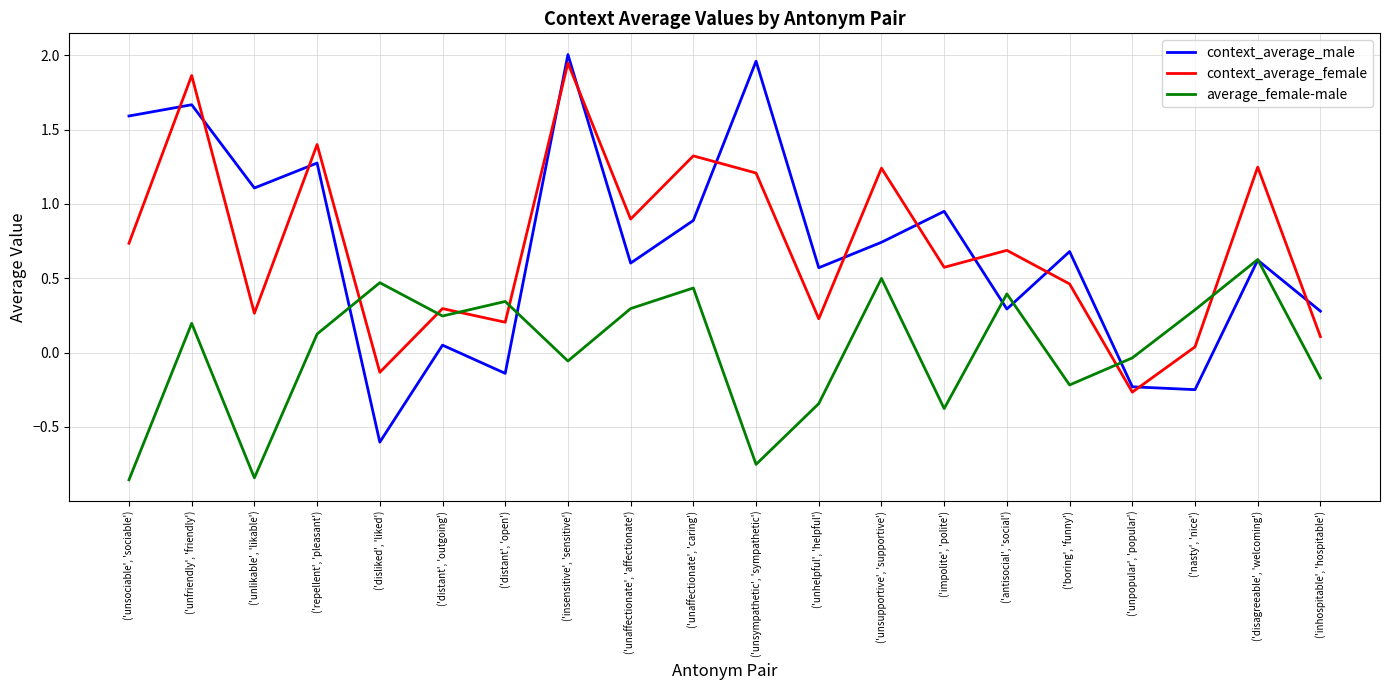

What are all the series names shown in the legend?

context_average_male, context_average_female, average_female-male